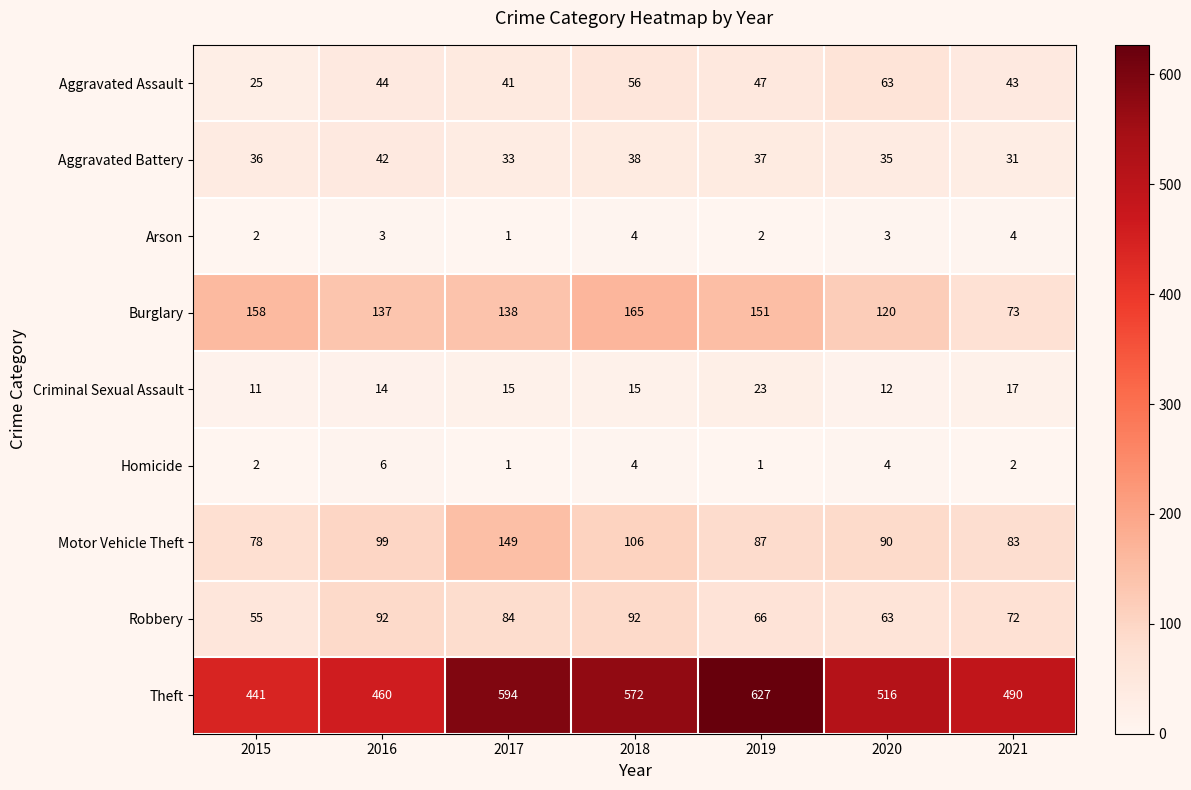

What is the sum of all Theft values?

3700